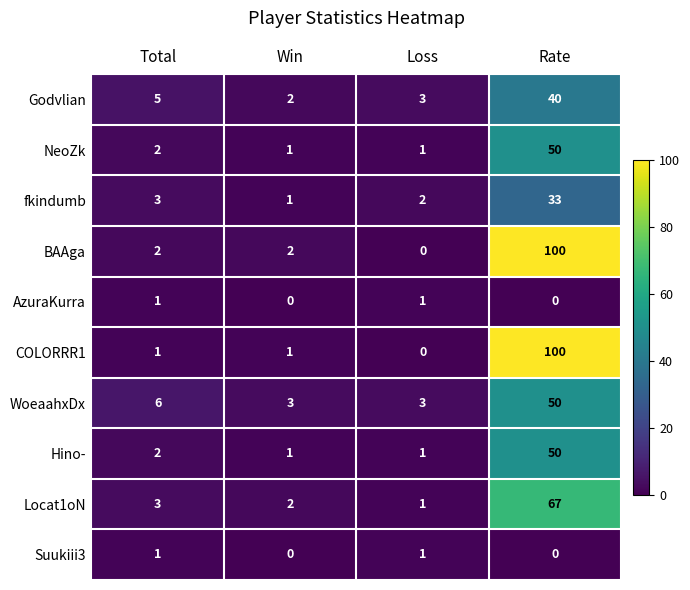

Is it true that AzuraKurra equals -1 at Win?

False